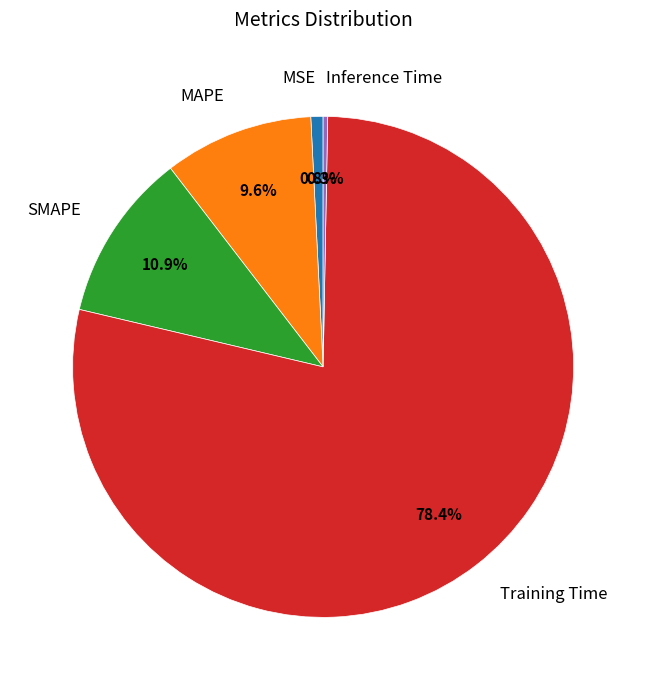

What percentage is the MAPE slice, to the nearest percent?

10%